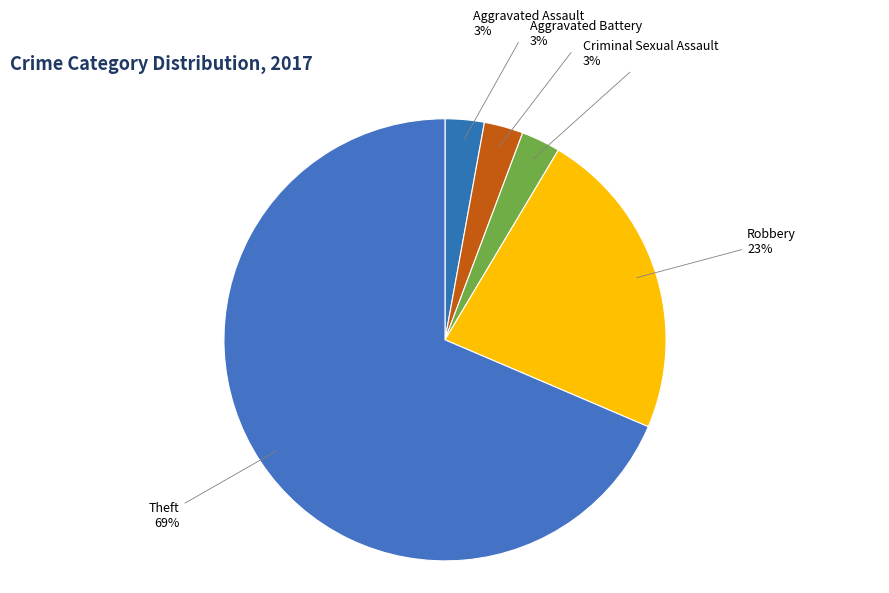

To the nearest percent, what is the difference between the Theft and Robbery slice percentages?

46%